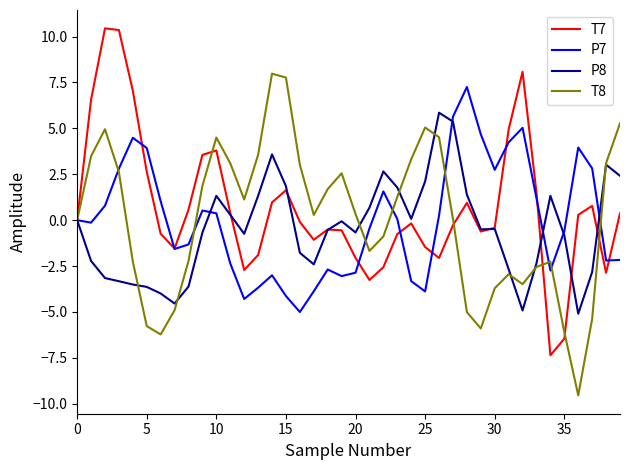

What is the lowest value of the P8 series?

-5.1